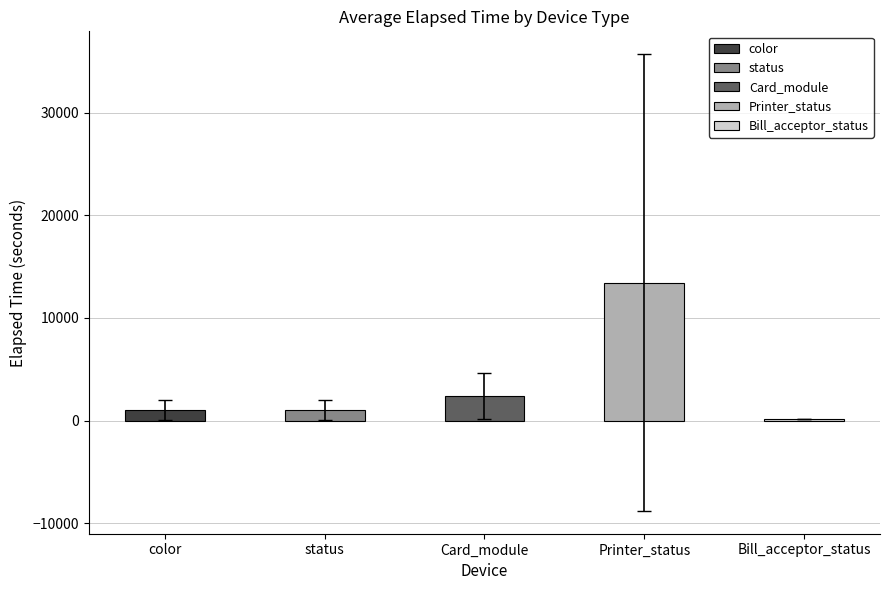

Where is the data nearest to the value 6779?

Card_module